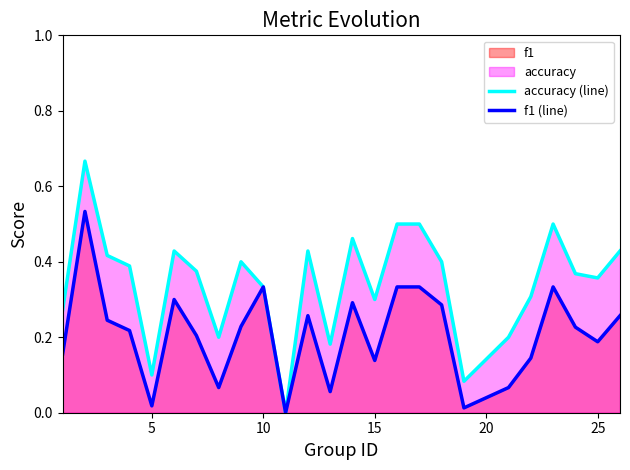

At how many categories does at least one series exceed 0?

24